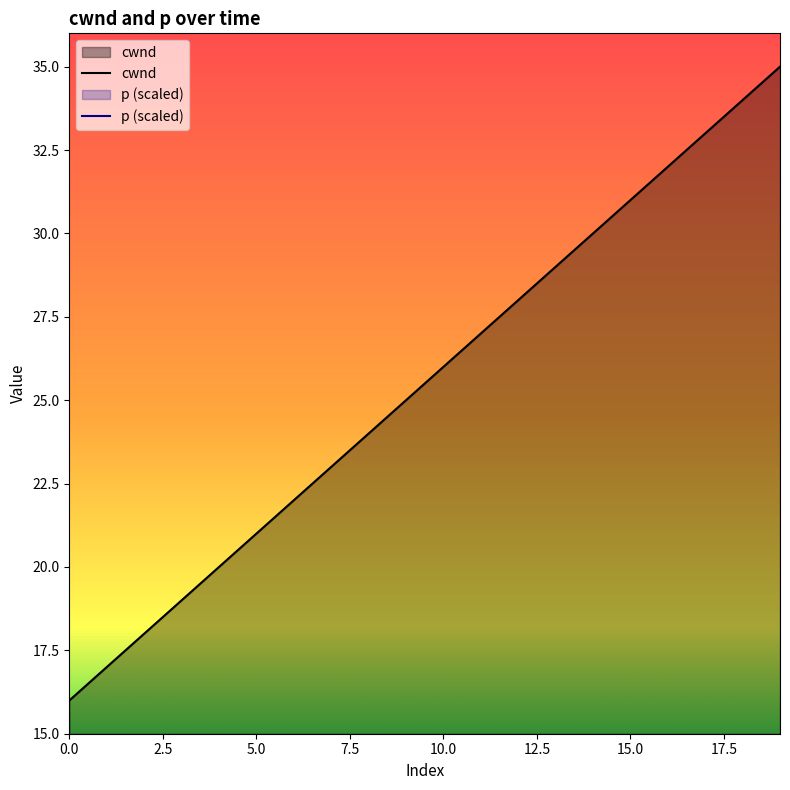

Is it true that the value at 11 is 27?

True